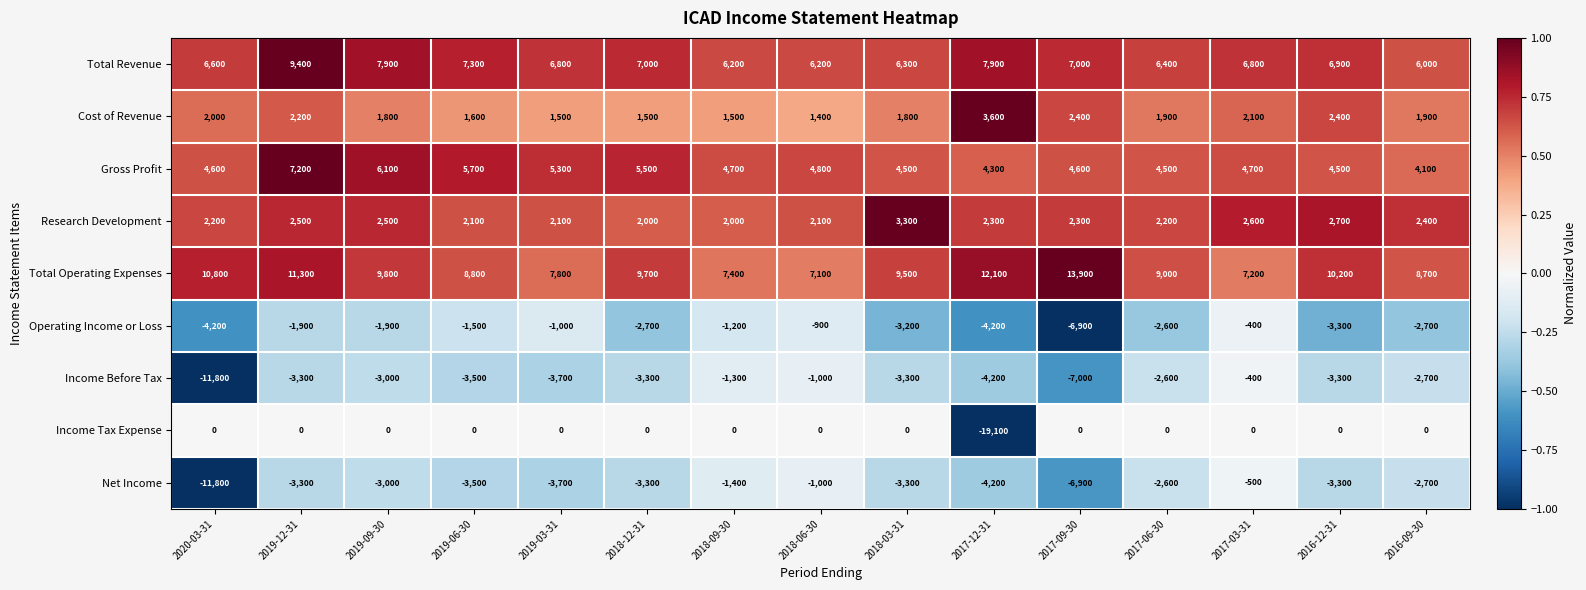

True or false: Total Revenue has a value of 7000 at 2018-12-31.

True